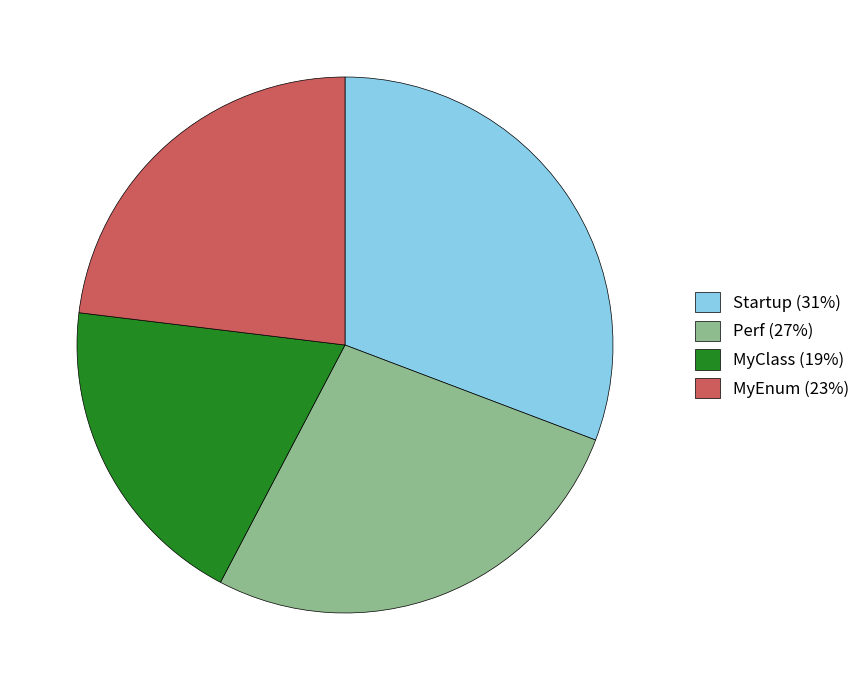

Which has a higher value, MyClass (19%) or Perf (27%)?

Perf (27%)